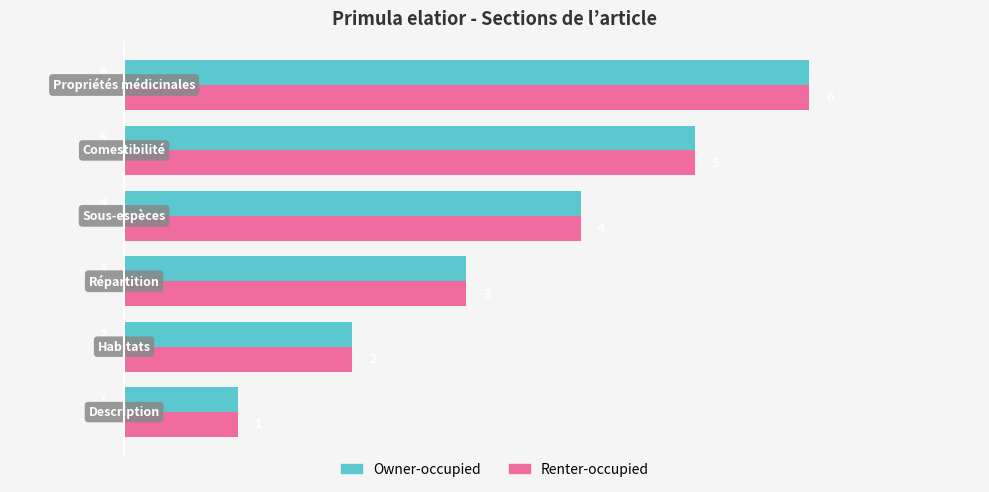

What is the average value of the Owner-occupied series?

4